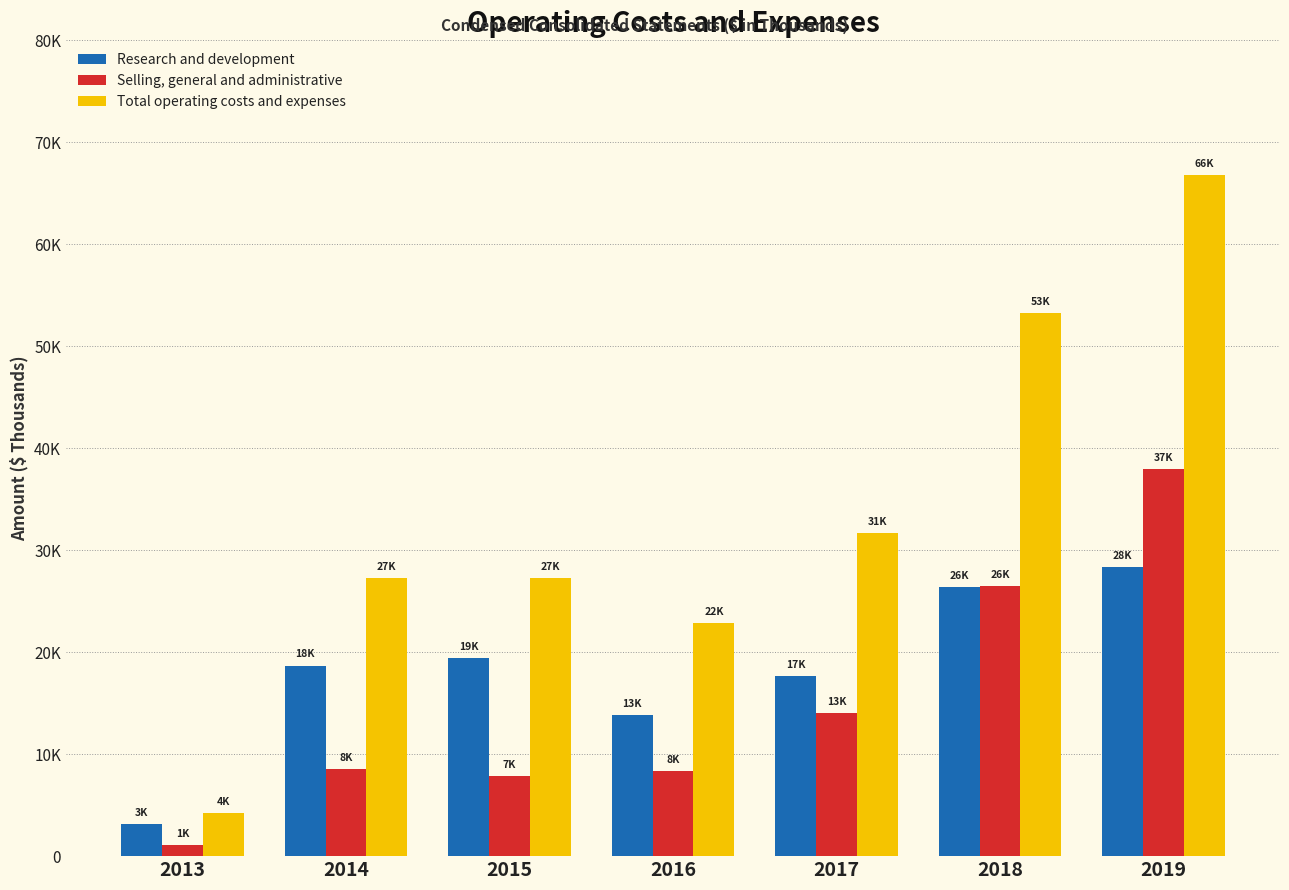

What is the sum of the Selling, general and administrative values at 2018 and 2013?

27578